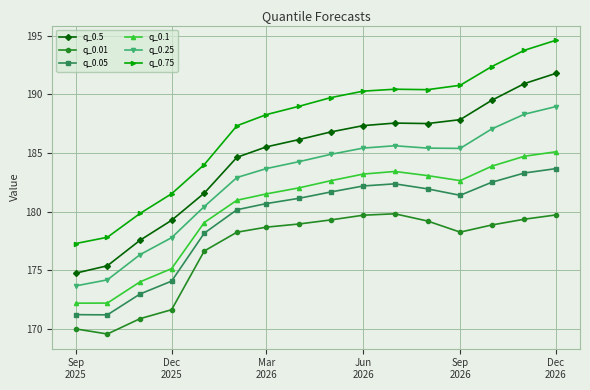

What is the value of the q_0.01 point at the 14th from the left?

178.9